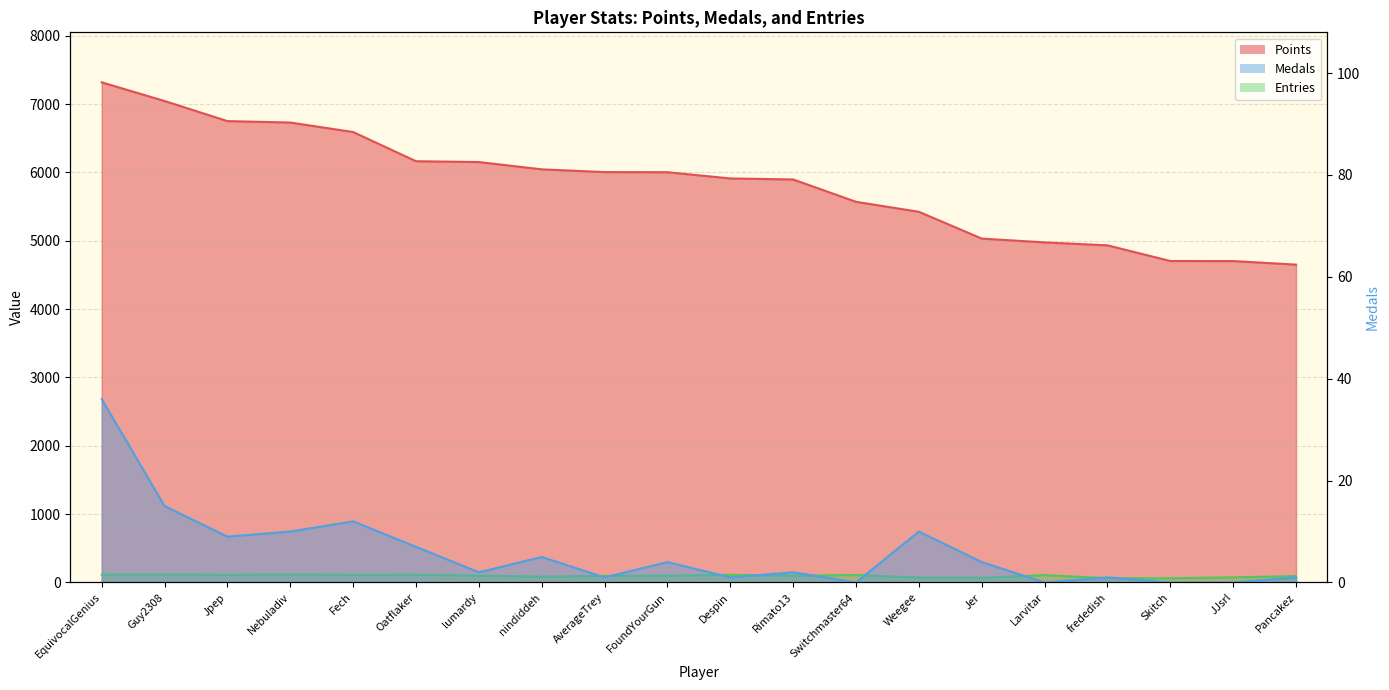

Which has a higher value, Oatflaker or nindiddeh?

Oatflaker